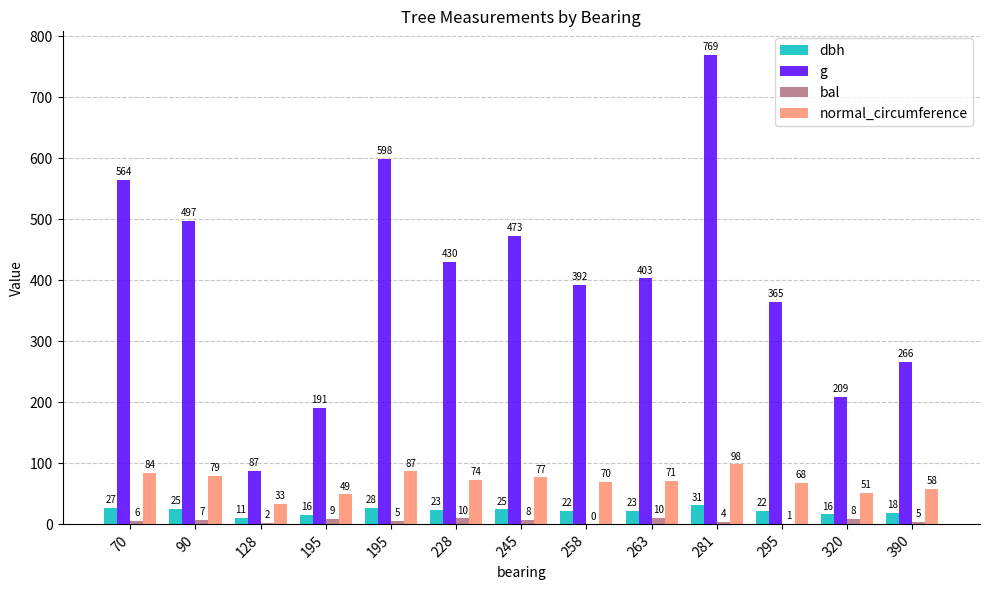

Is it true that bal equals 4.6 at 263?

False